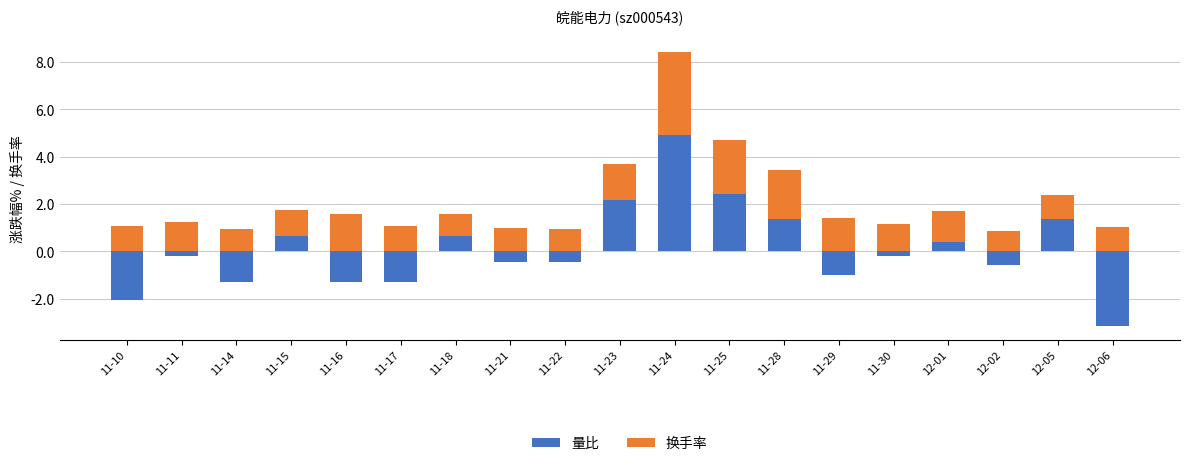

Where does the 量比 series first go above 0?

11-15